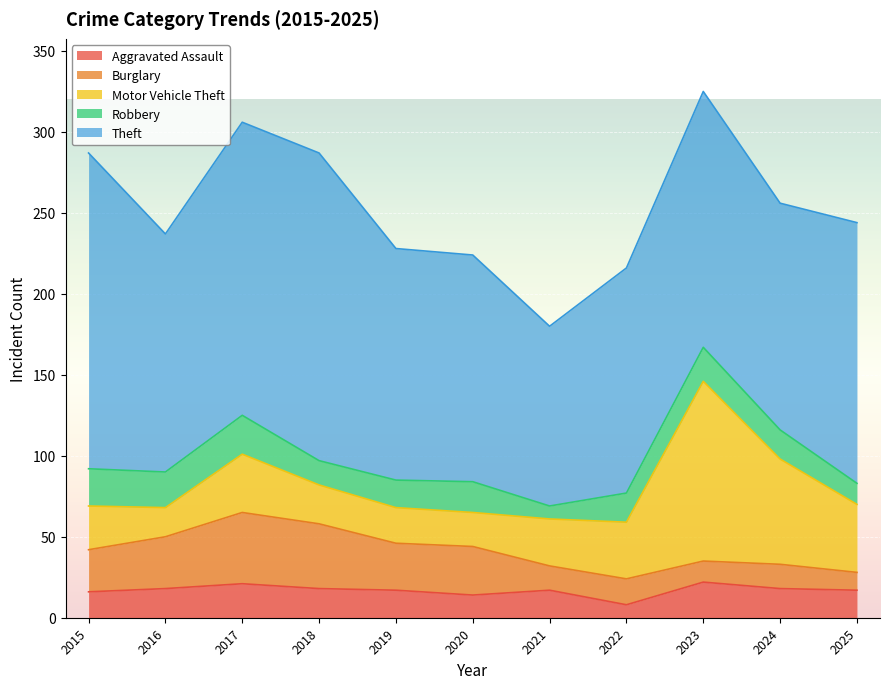

Which category has the highest value across all series?

2015